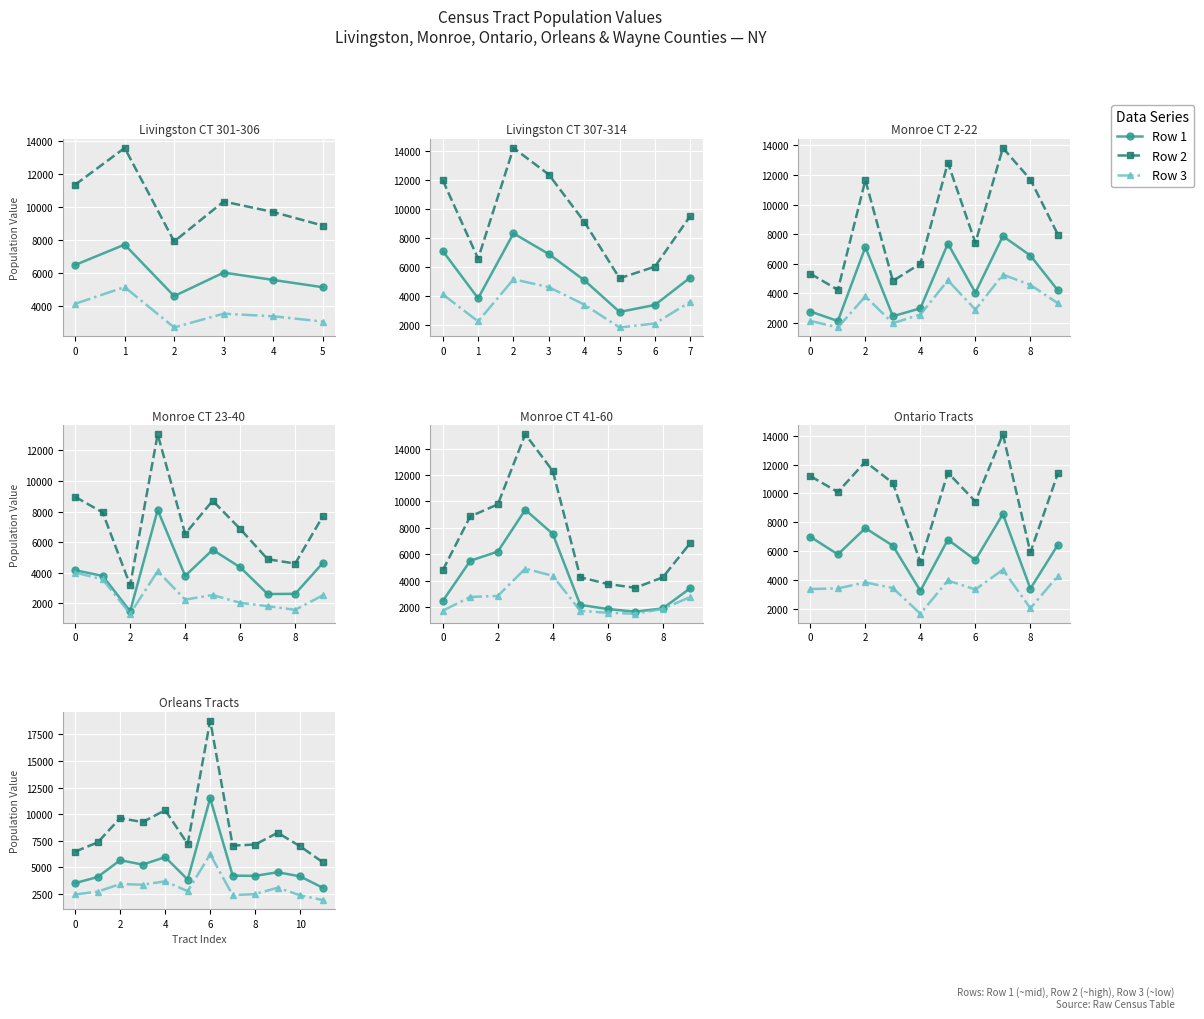

What is the label of the 1st point from the right?

11